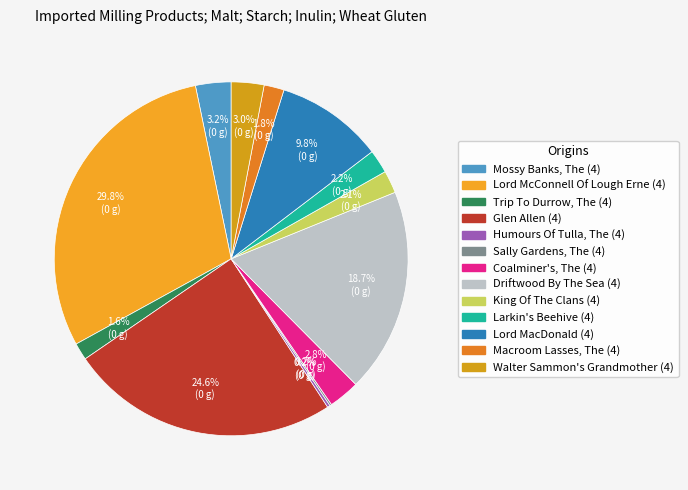

How many segments does this pie chart have?

13